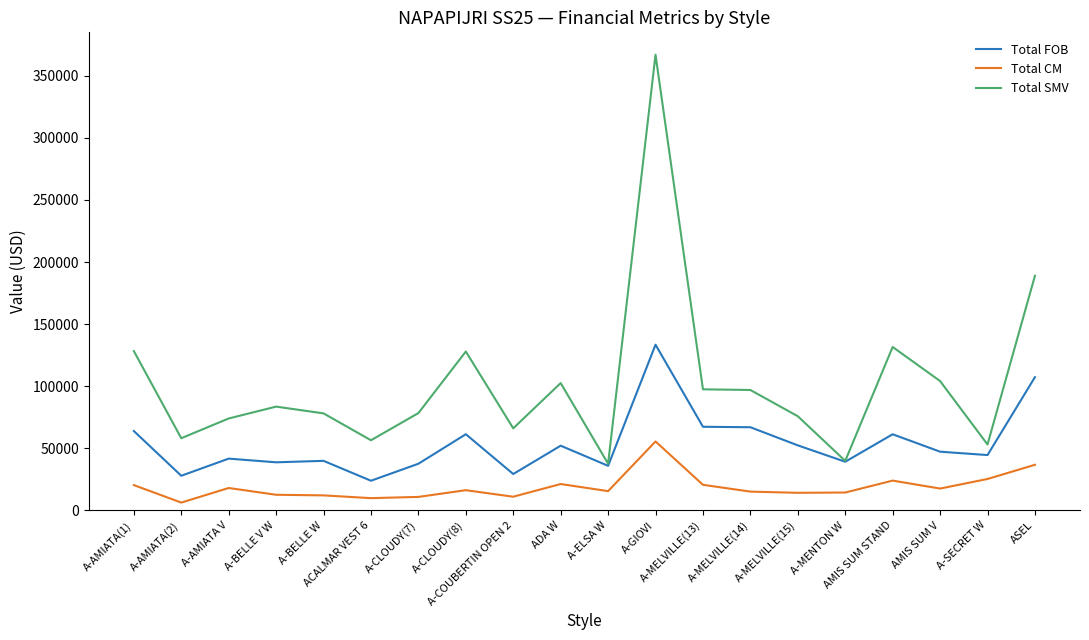

Count the number of data series in this chart.

3